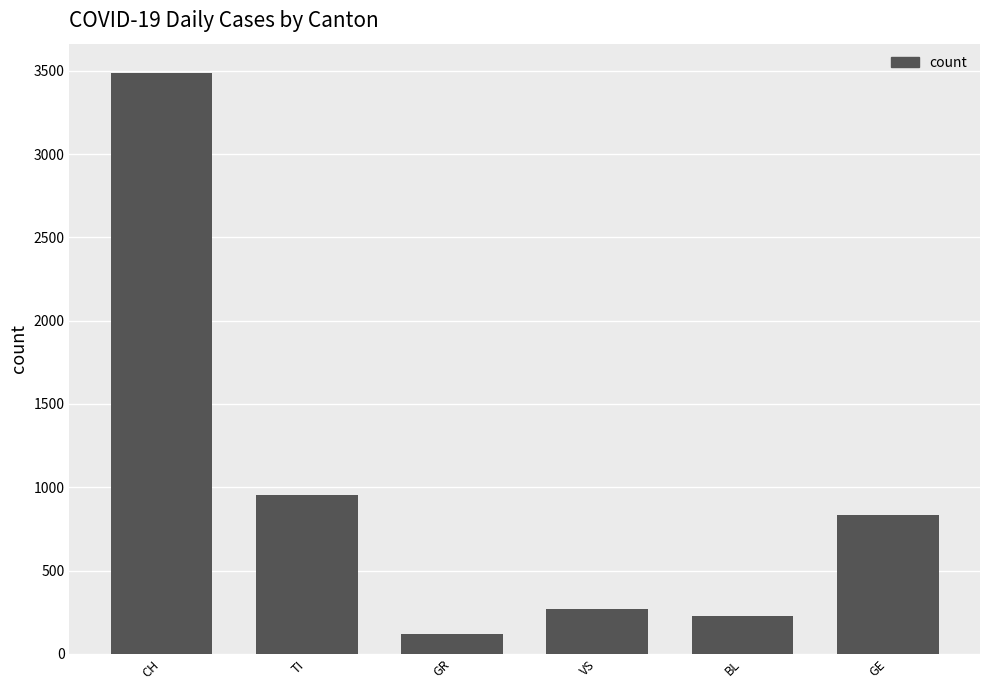

How many categories are shown in the chart?

6